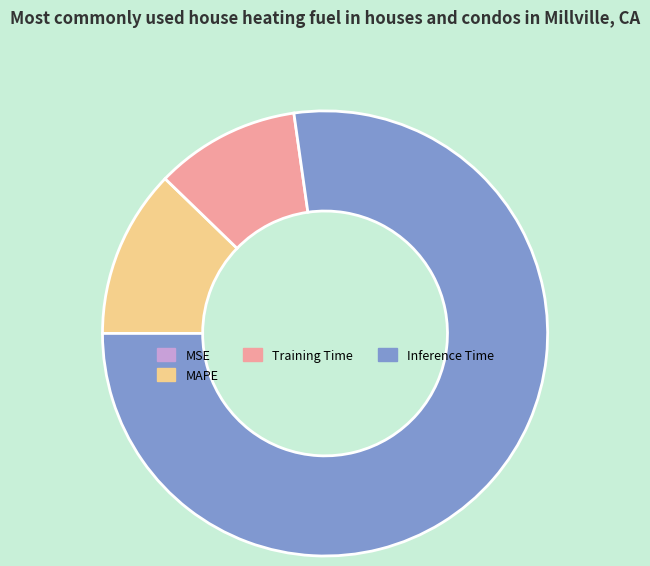

True or false: Training Time accounts for 1% of the total.

False